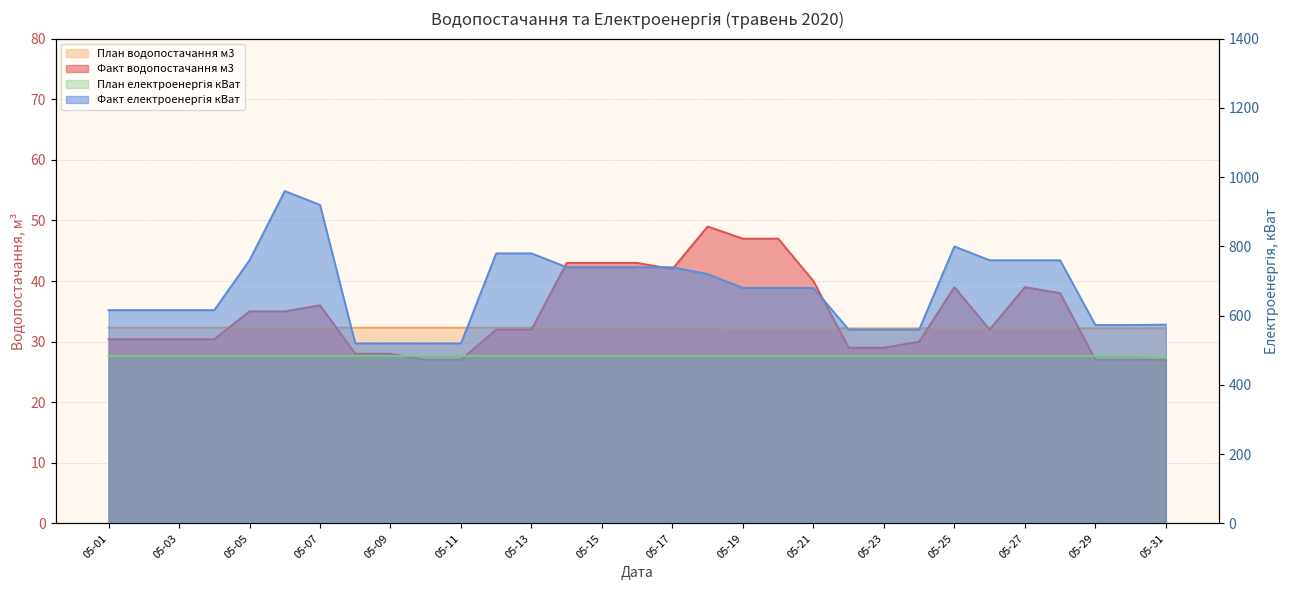

Where is Факт водопостачання м3 nearest to the value 38?

05-28